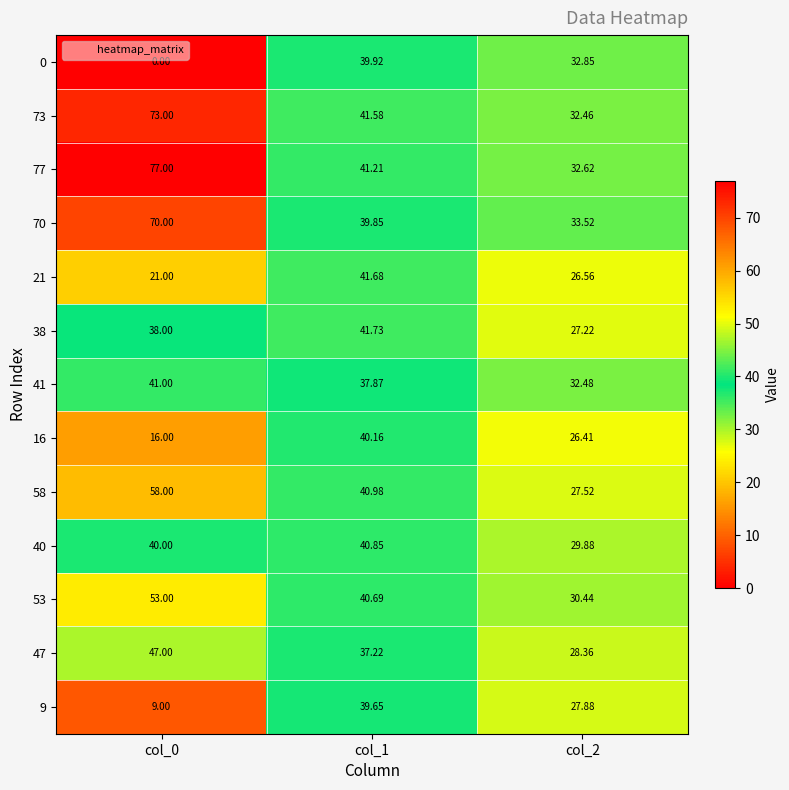

At how many categories does at least one series exceed 0?

3